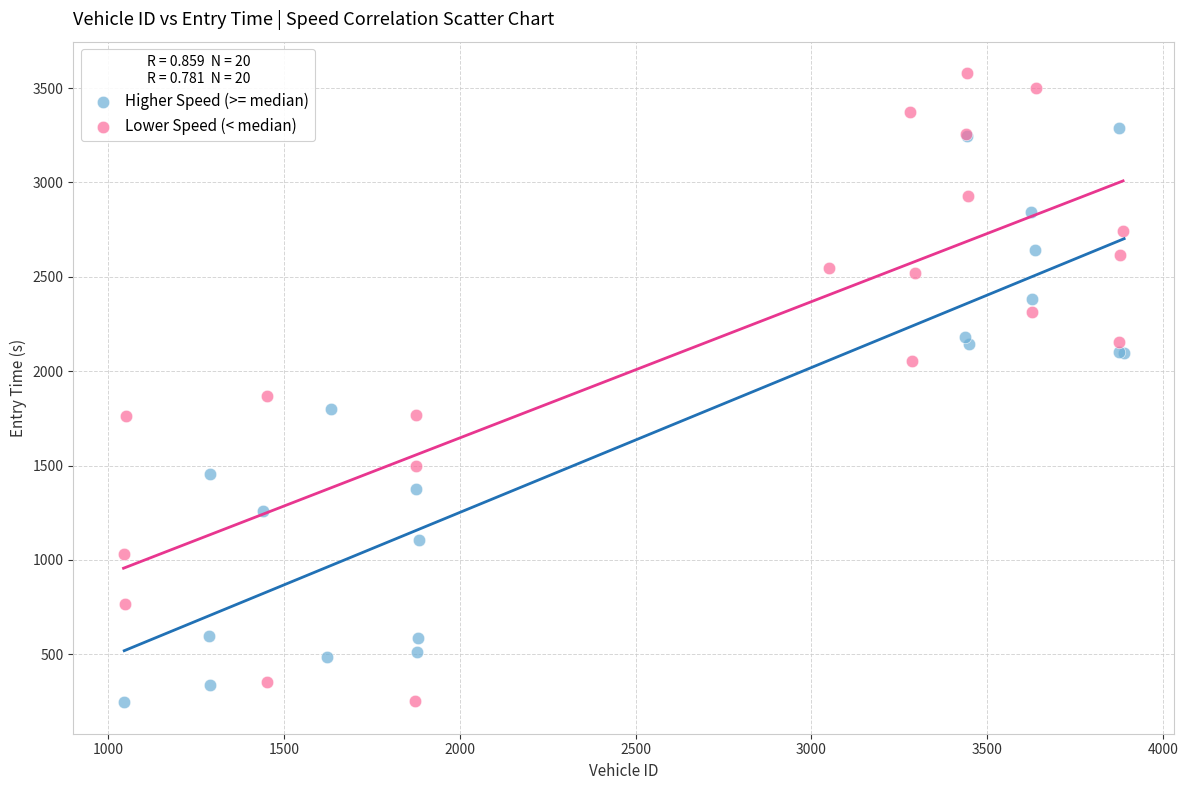

Which series contains the highest Y value?

Lower Speed (< median)